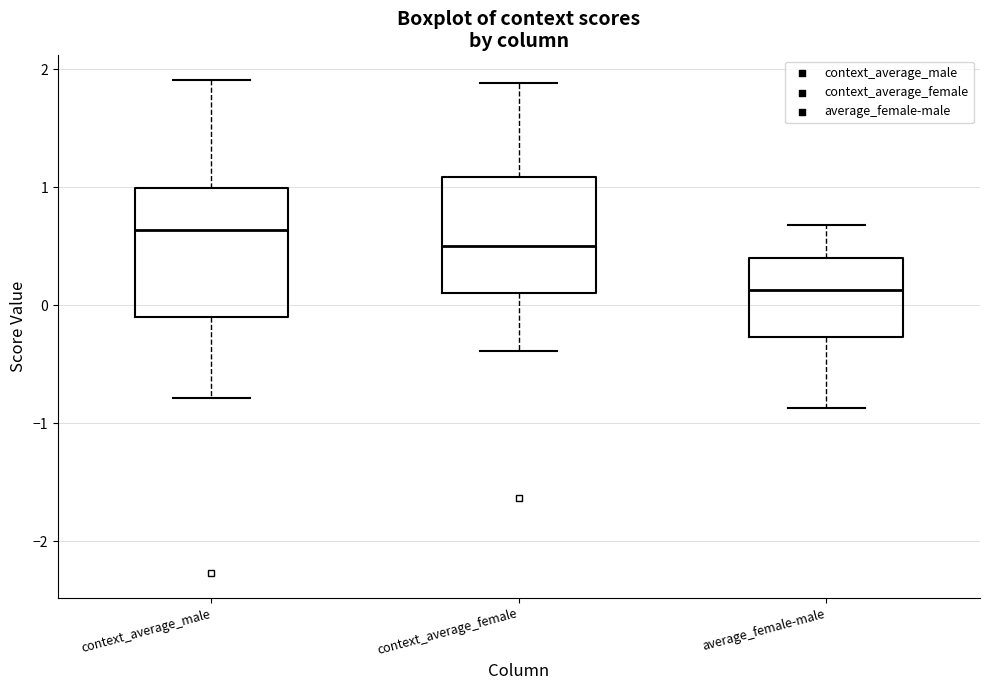

Which box has the highest median line?

context_average_male